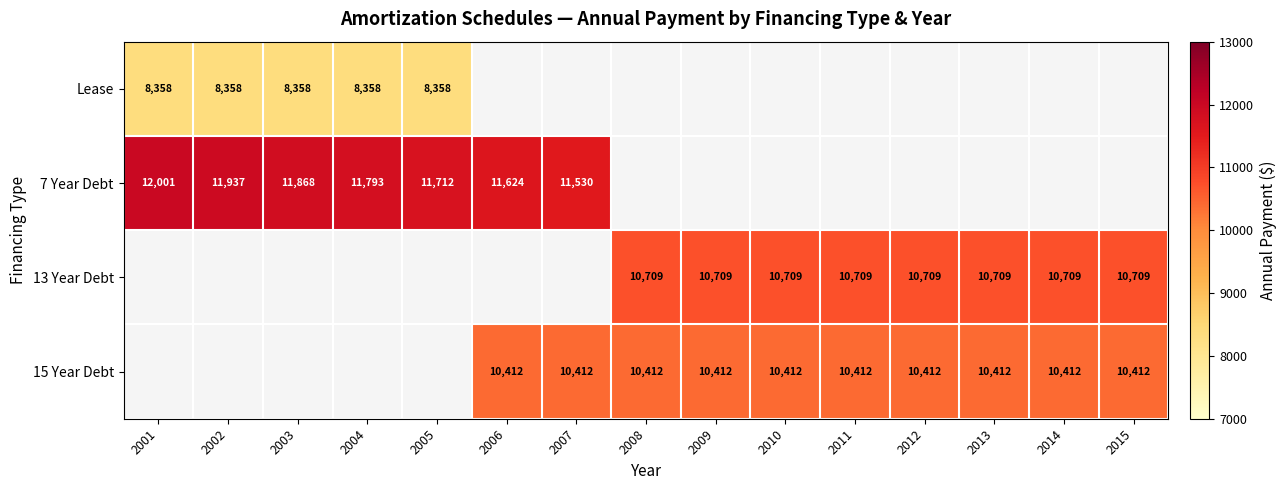

At which category does the chart reach its peak across all series?

2001